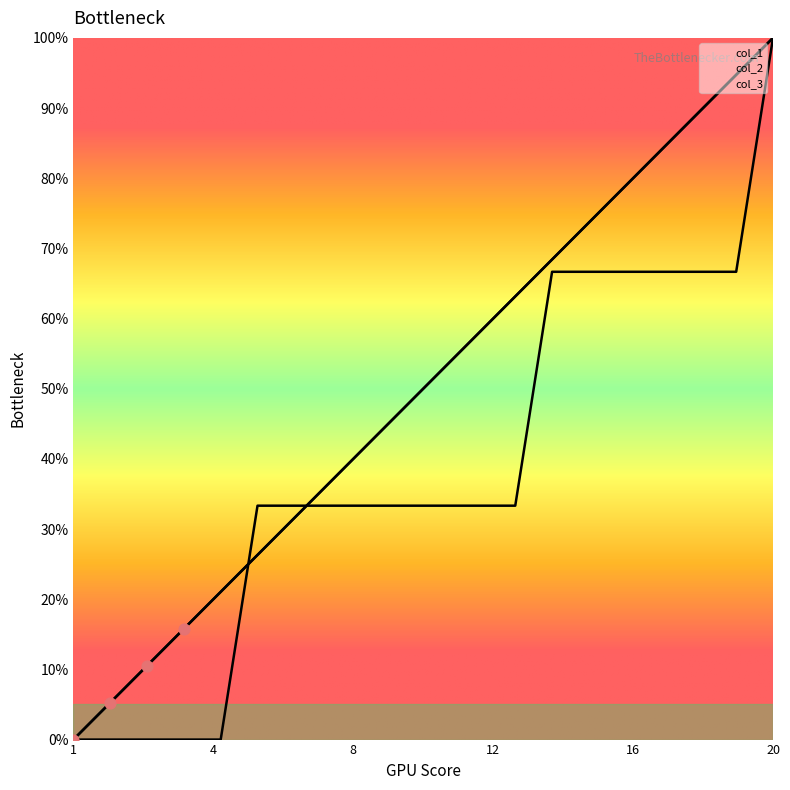

Is the value of col_2 at 3 greater than the value of col_3 at 9?

No